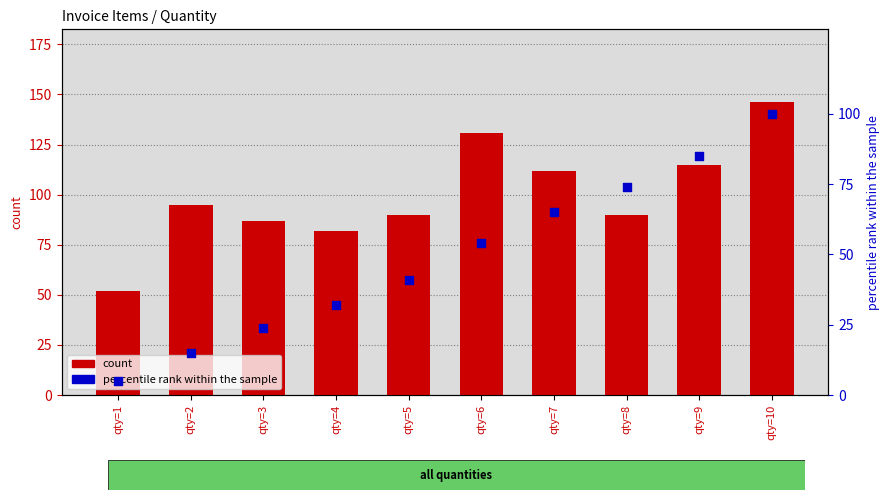

At which category is the sum across all series the highest?

qty=10